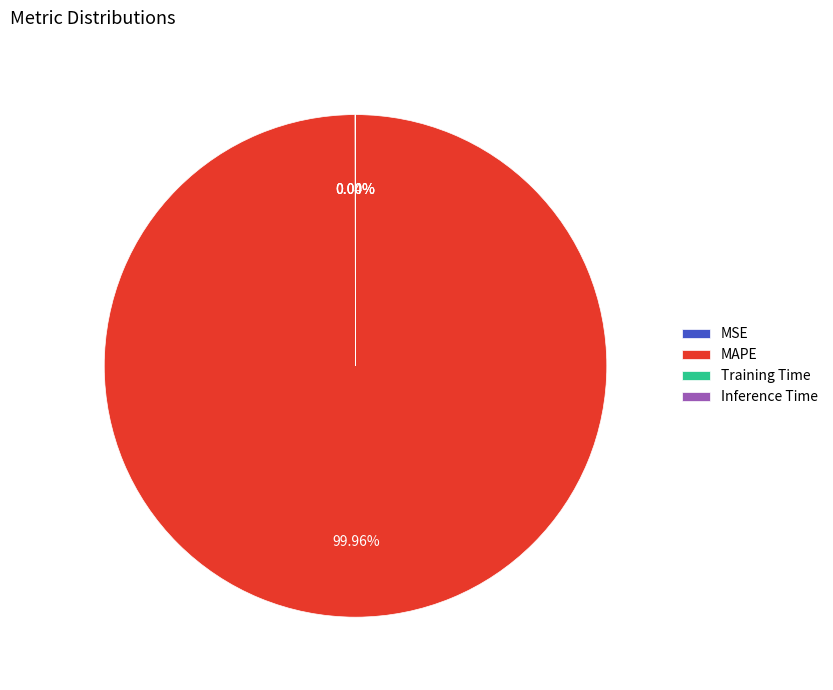

Which slice represents more than half of the pie?

MAPE